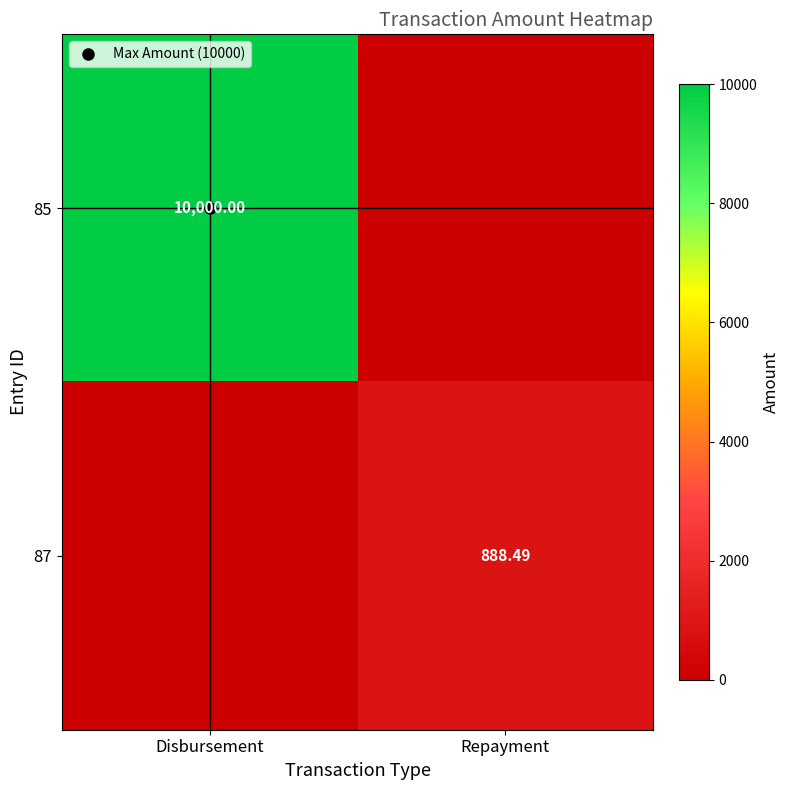

How many values in 87 are above zero?

1